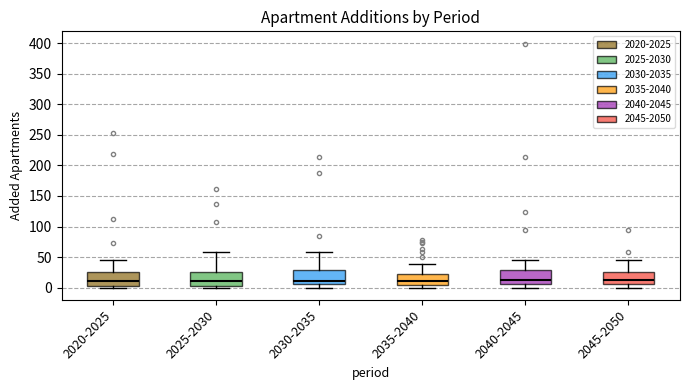

Reading left to right, transcribe this box plot: for each box, give where its median line is, the range the box spans, and where its two whiskers end, as read against the y-axis. The values are not printed on the chart, so give them approximately, as read against the axis.

2020-2025: median 10, box 5 to 25, whiskers 0 to 45
2025-2030: median 10, box 5 to 25, whiskers 0 to 60
2030-2035: median 10, box 5 to 30, whiskers 0 to 60
2035-2040: median 10, box 5 to 20, whiskers 0 to 40
2040-2045: median 15, box 5 to 30, whiskers 0 to 45
2045-2050: median 10, box 5 to 25, whiskers 0 to 45